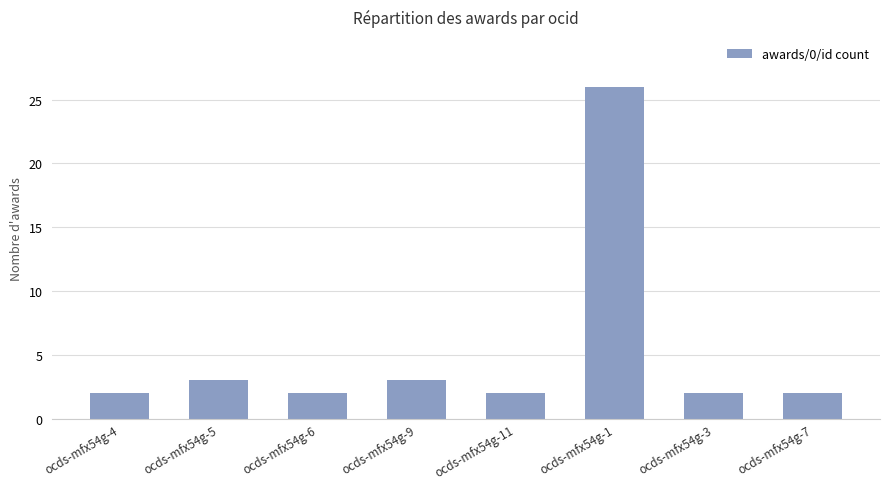

What is the difference between the maximum and minimum values?

24